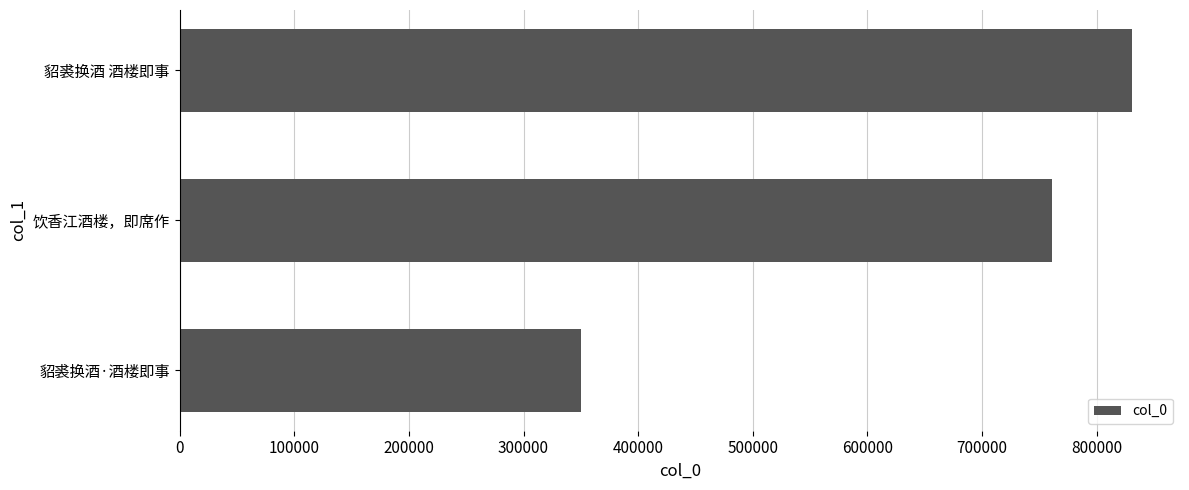

Which category has the highest value across all series?

貂裘换酒 酒楼即事